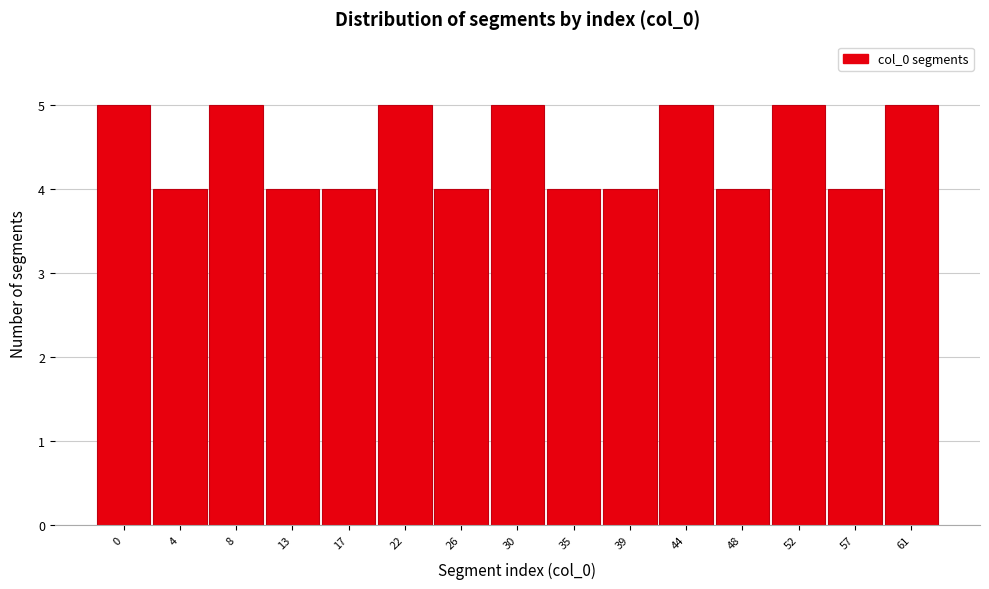

Reading left to right, list all the values displayed in this chart.

0=5	4=4	8=5	13=4	17=4	22=5	26=4	30=5	35=4	39=4	44=5	48=4	52=5	57=4	61=5